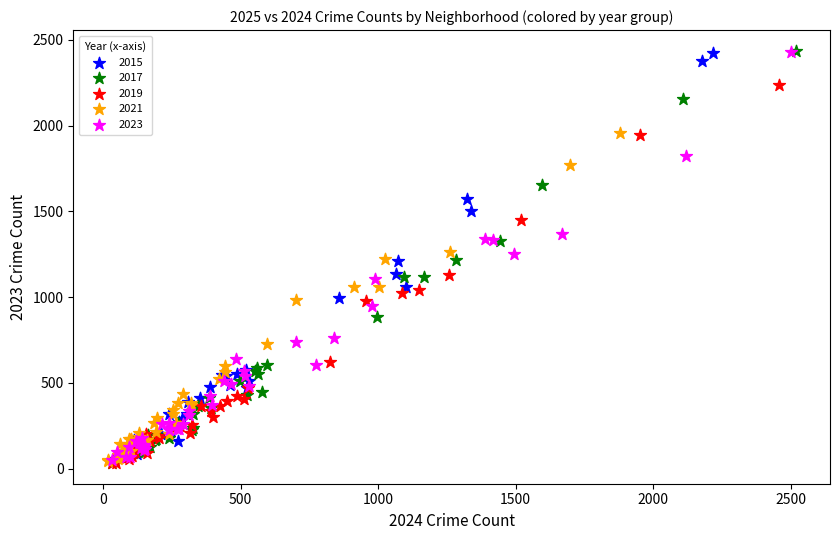

Which series has the largest Y range (max minus min)?

2017